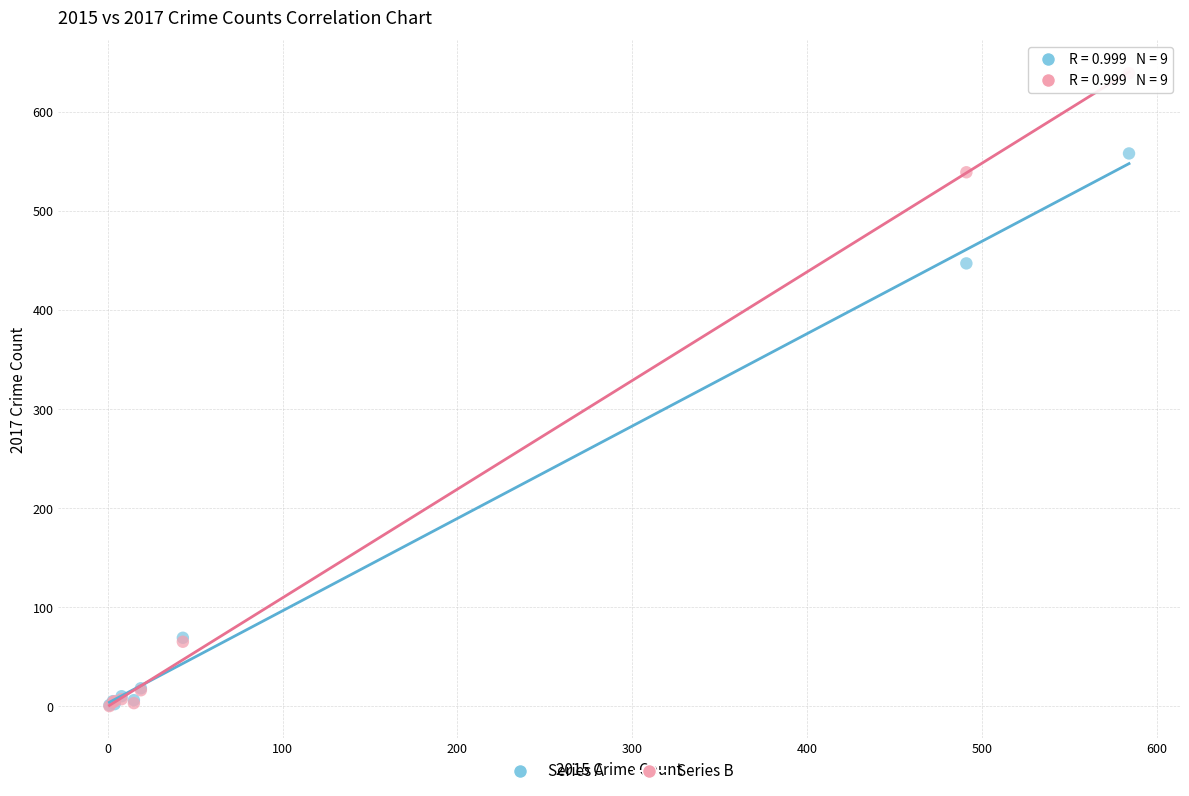

Across all series, what Y value is closest to 319?

447